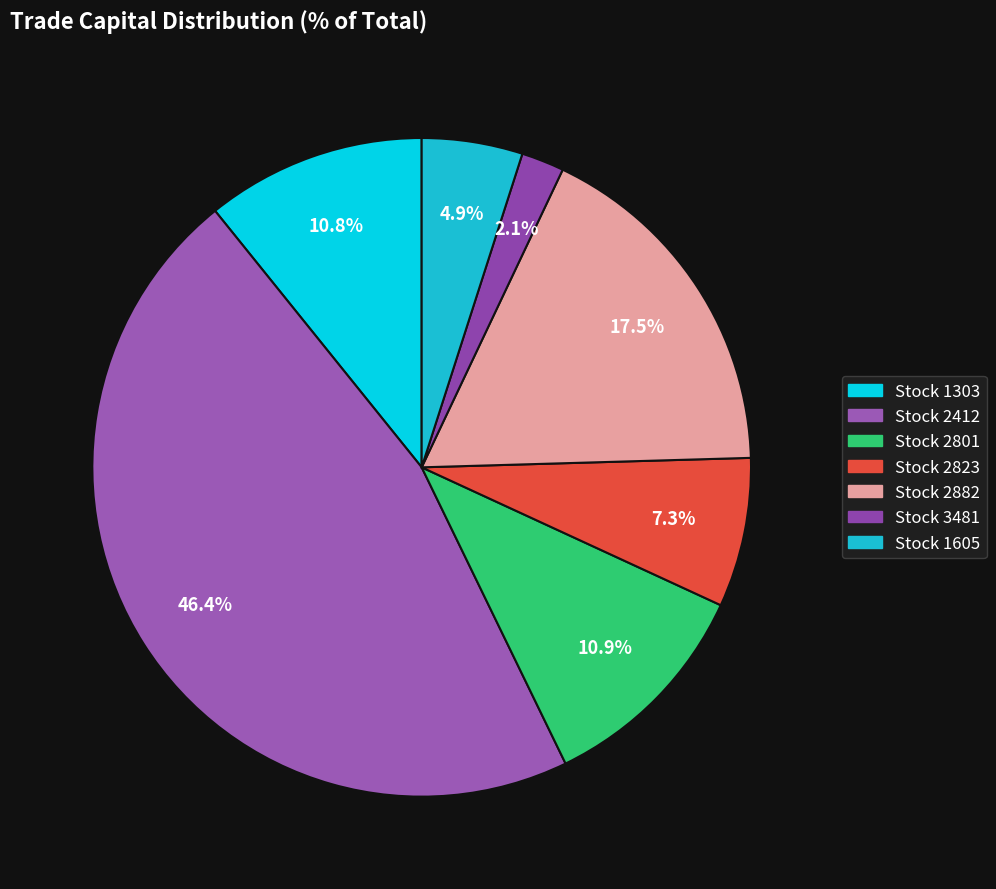

How many segments does this pie chart have?

7